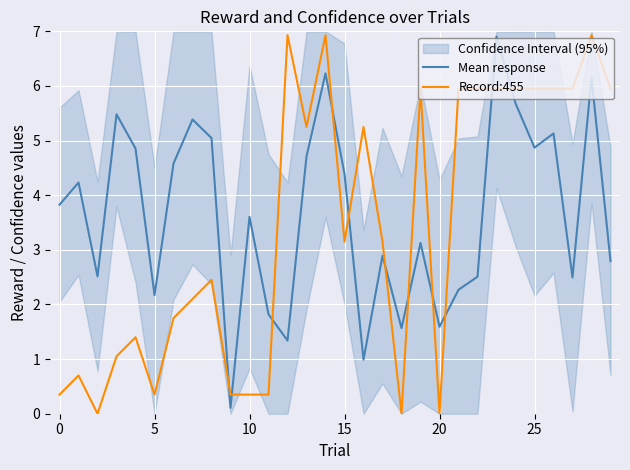

True or false: Mean response has a value of 7.3 at 25.

False